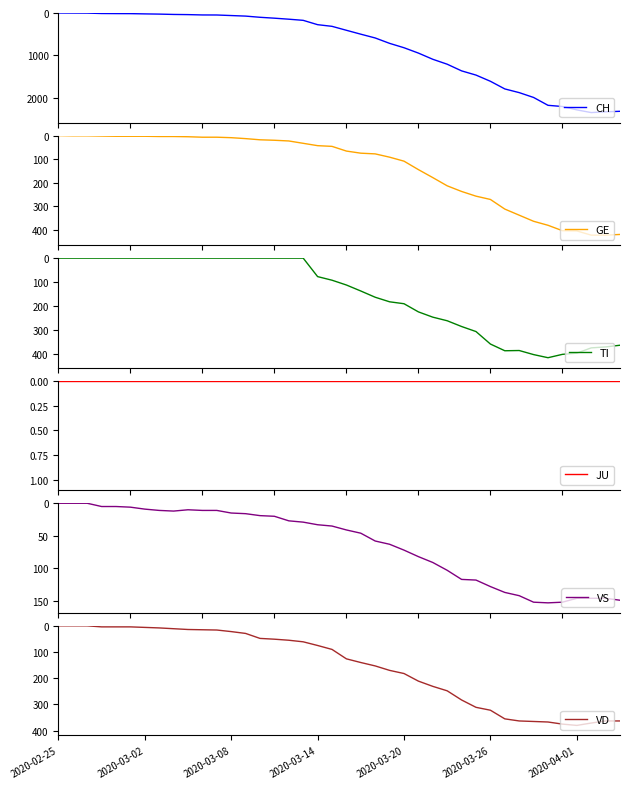

What is the maximum value shown in the chart?

2345